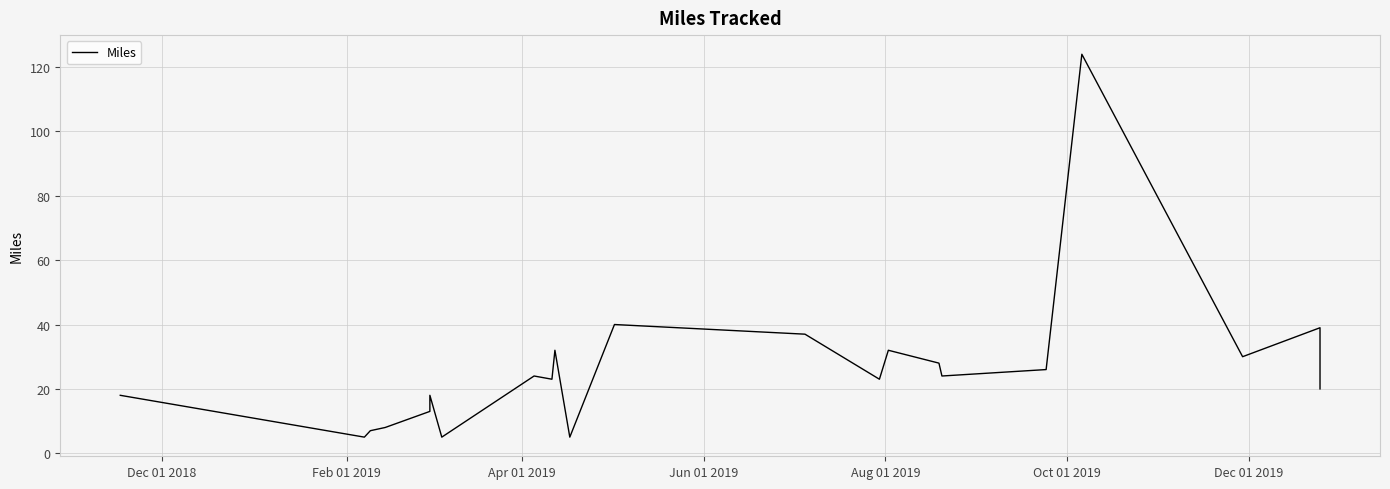

How many data points are above 24?

9